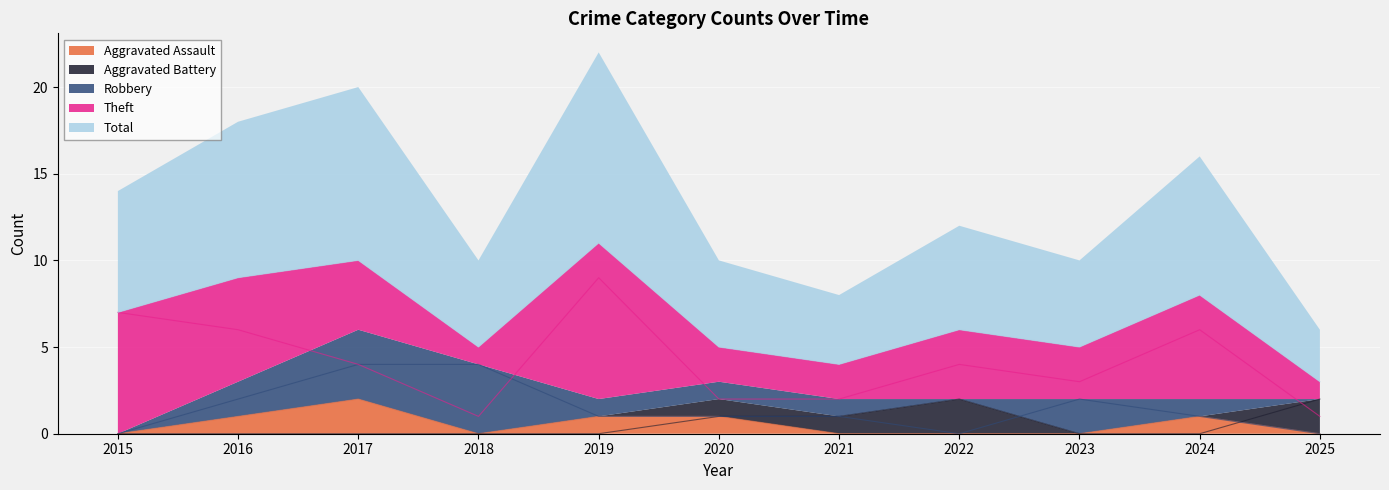

What is the difference between the highest and lowest values at 2019?

11